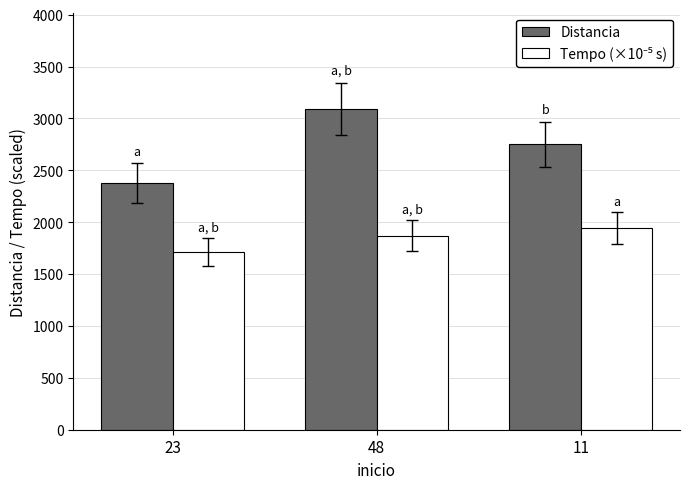

How many values in the Distancia series are below 2750?

1